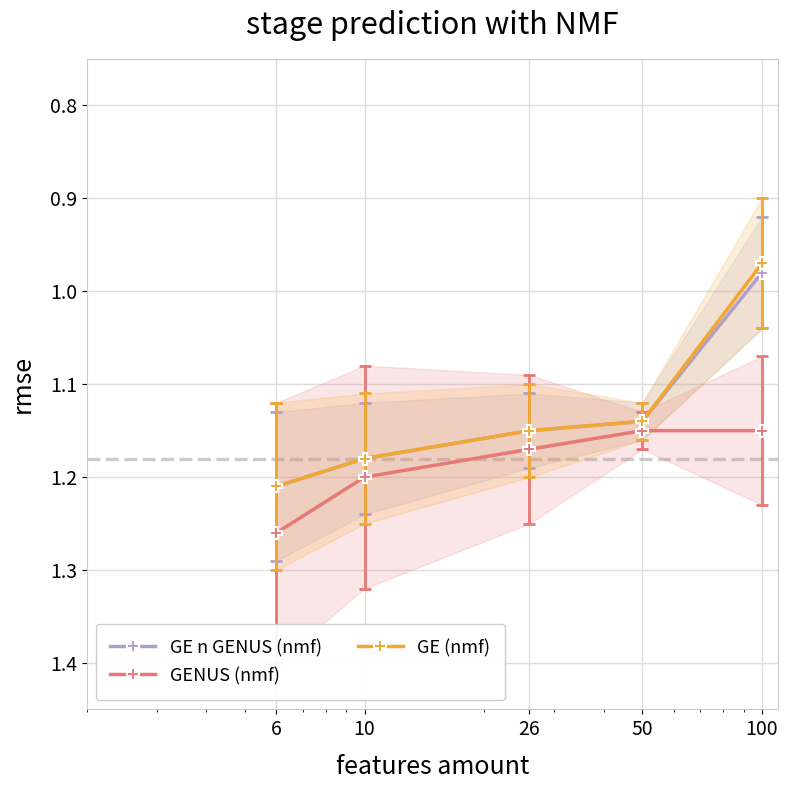

True or false: GE (nmf) and GE n GENUS (nmf) intersect in this chart.

False